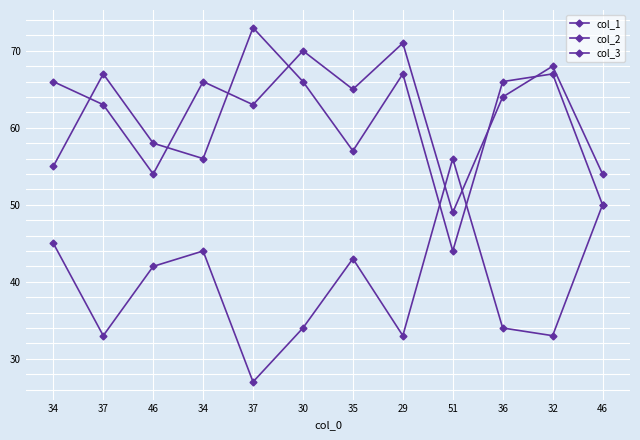

Does the chart have visible grid lines?

Yes